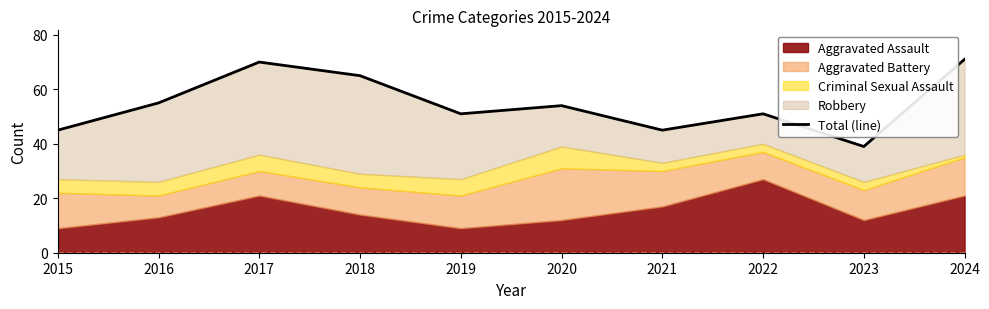

Is it true that the value at 2023 is 12?

False